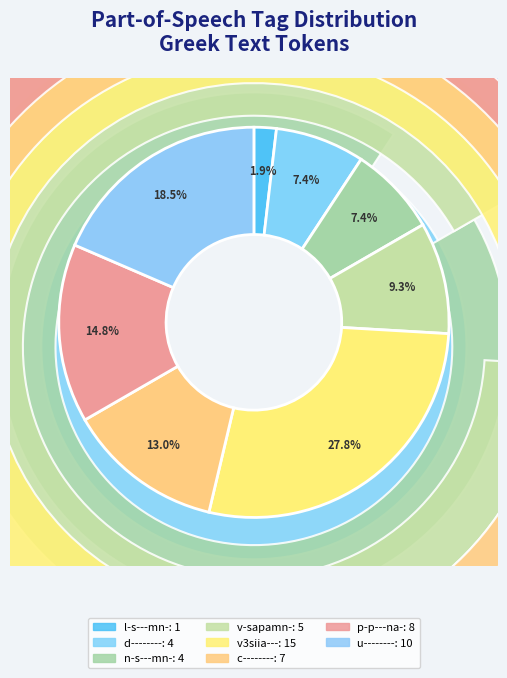

Does ὁ account for over 50% of the chart?

No